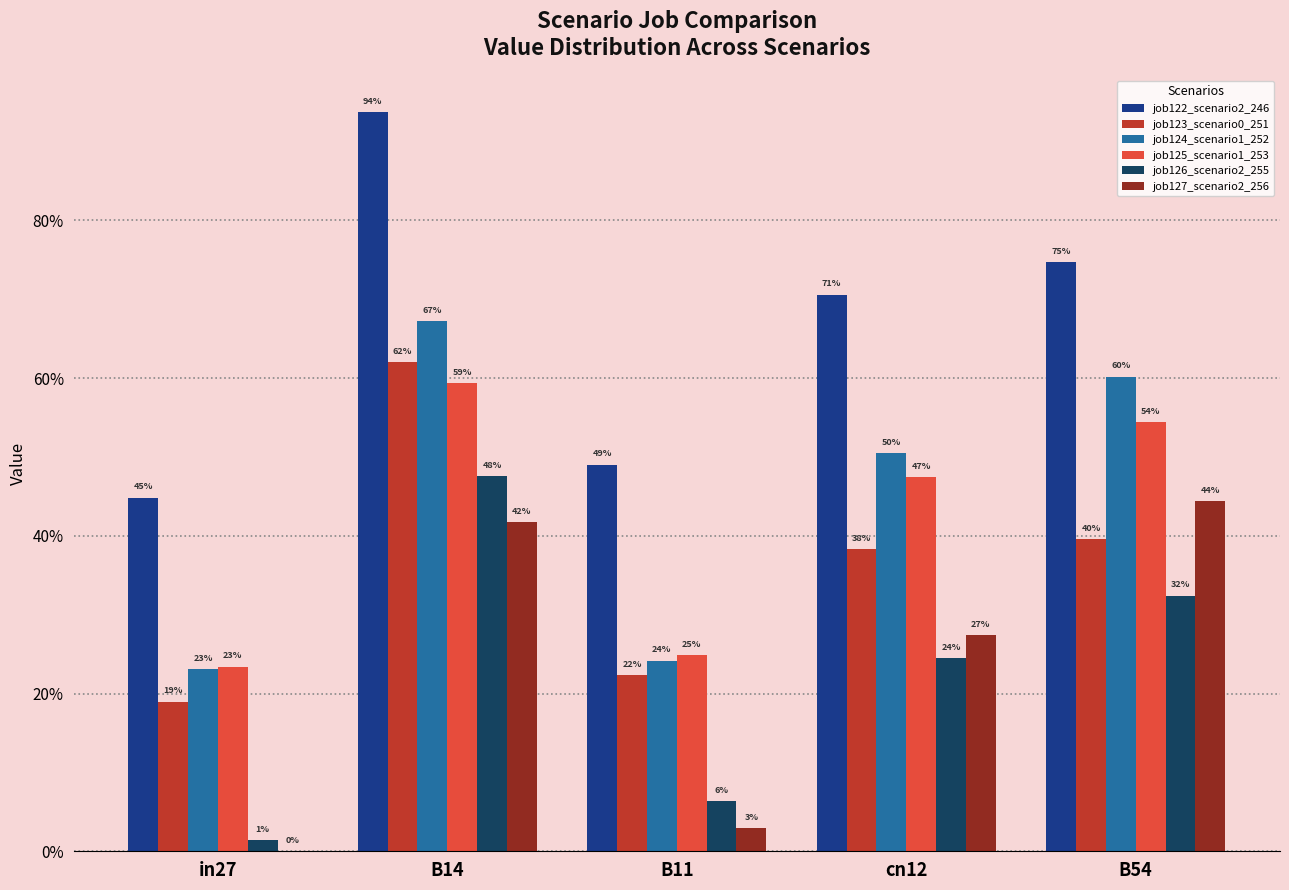

Are the bars grouped side by side (vs. stacked)?

Yes